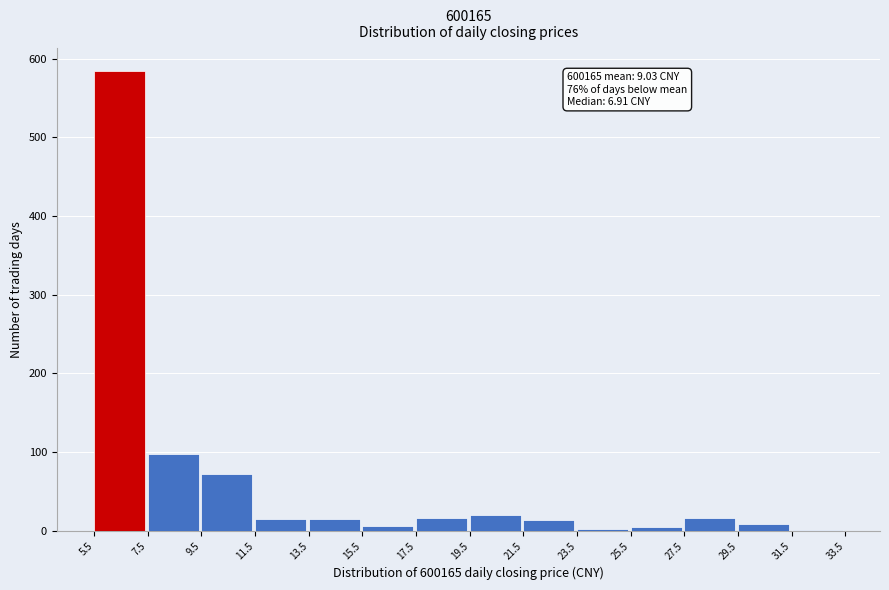

Which range on the x-axis has the tallest bar?

5.5 to 7.5